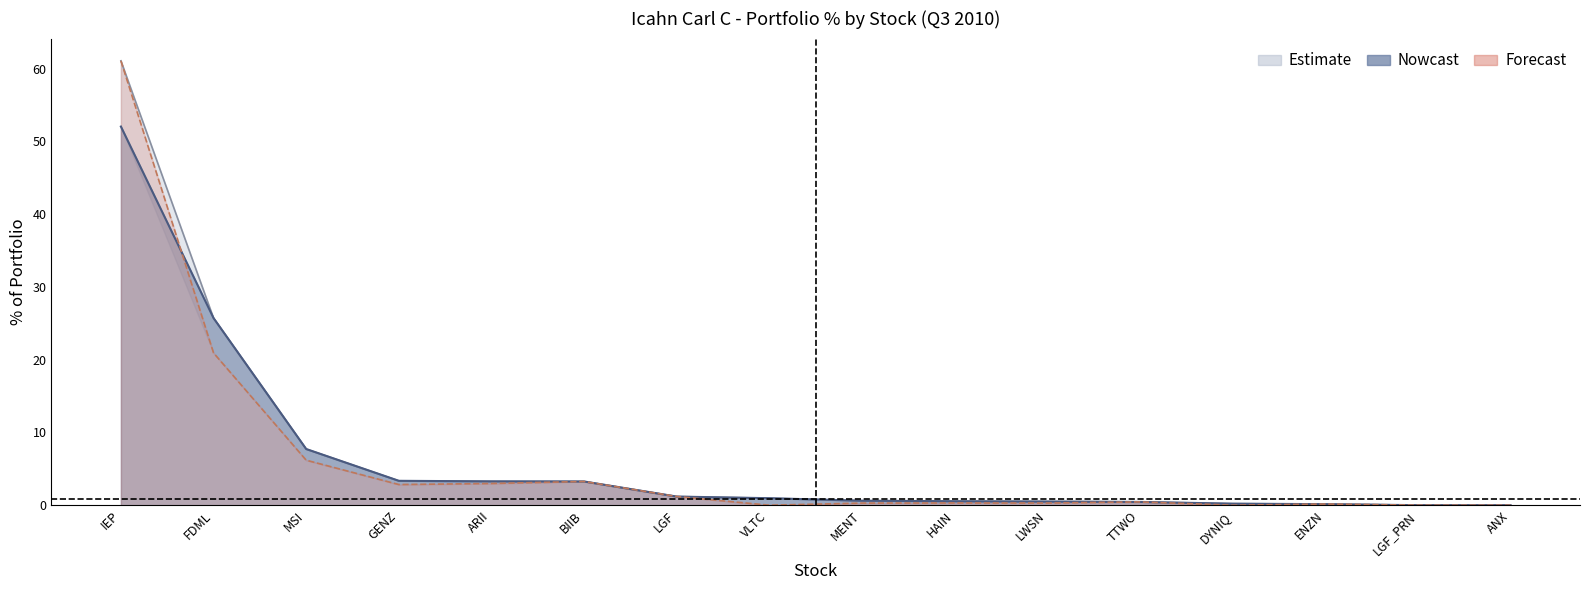

True or false: Previous % of Portfolio and Current % of Portfolio cross at least once.

True